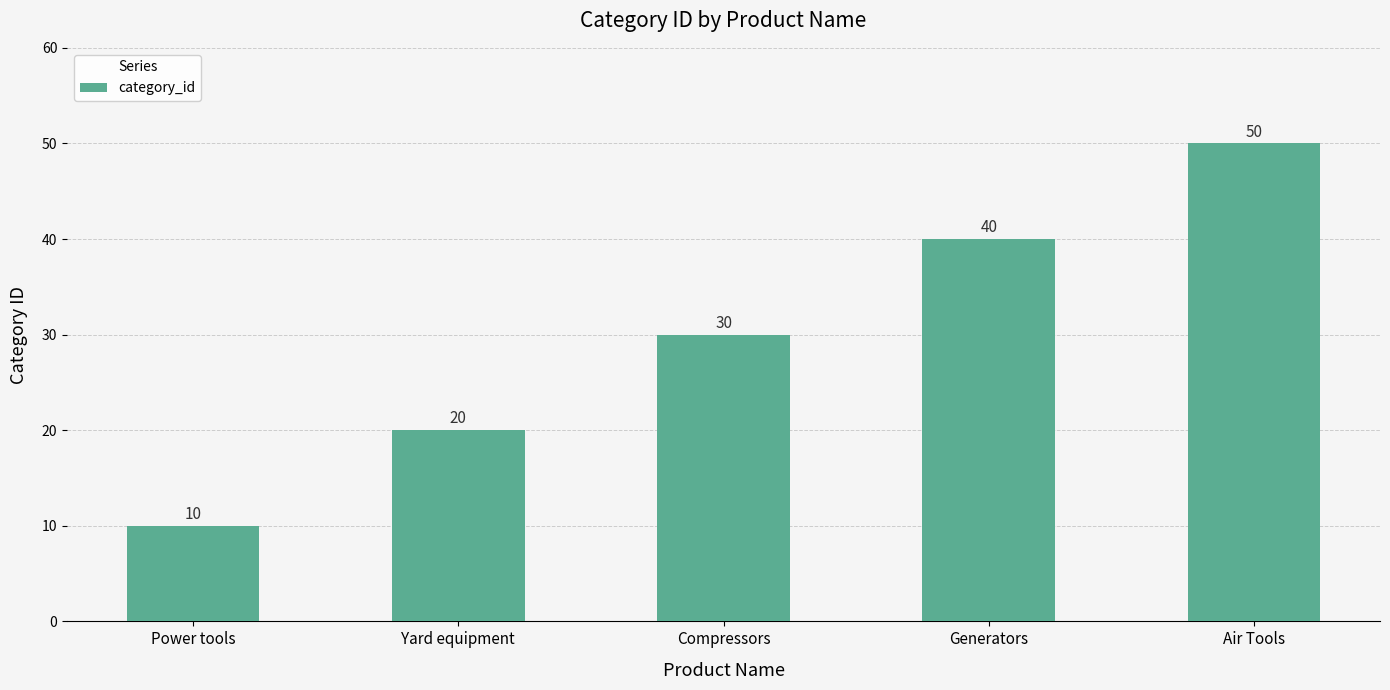

What is the sum of the values at Air Tools and Generators?

90